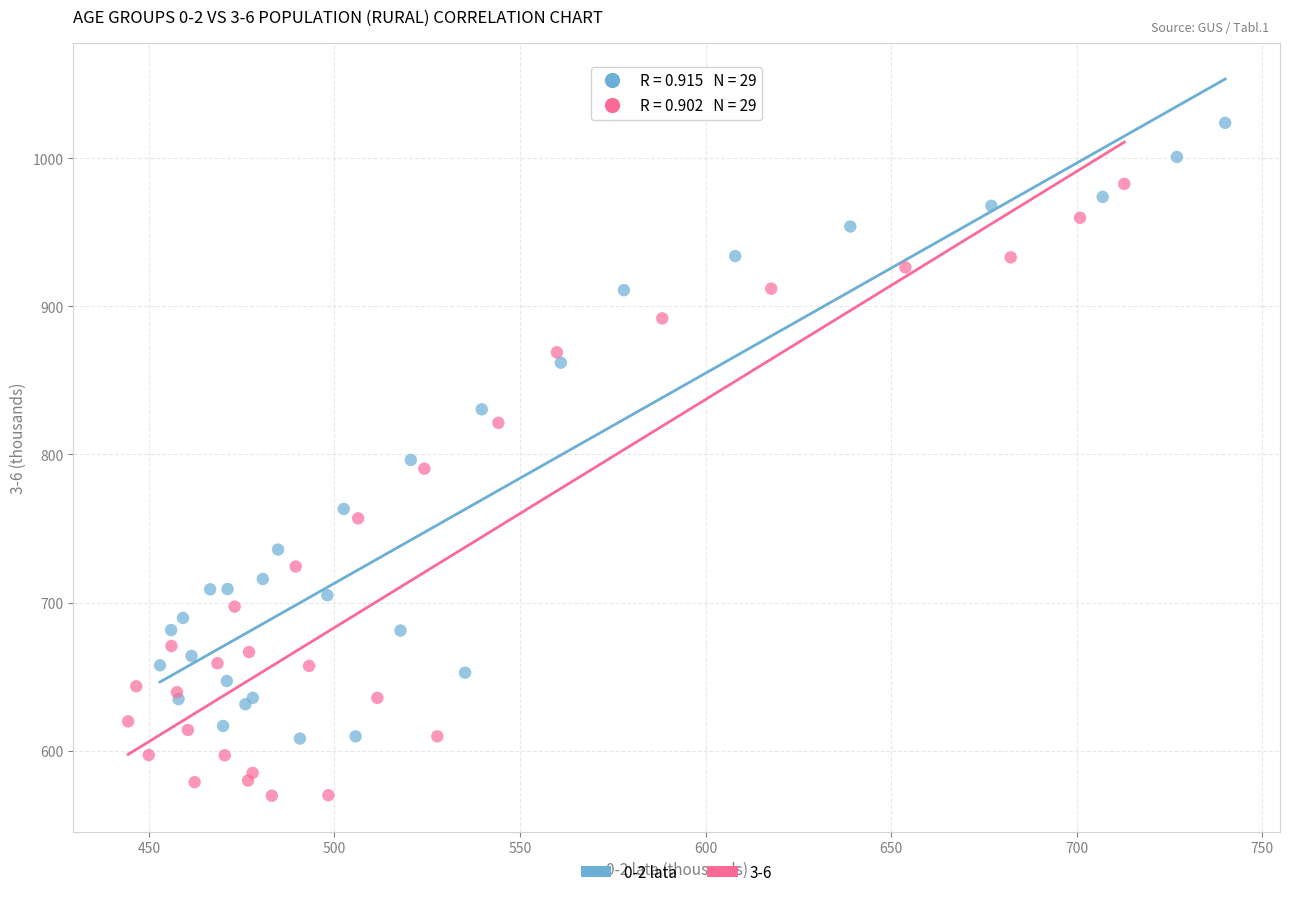

Which series reaches the maximum Y coordinate?

0-2 lata